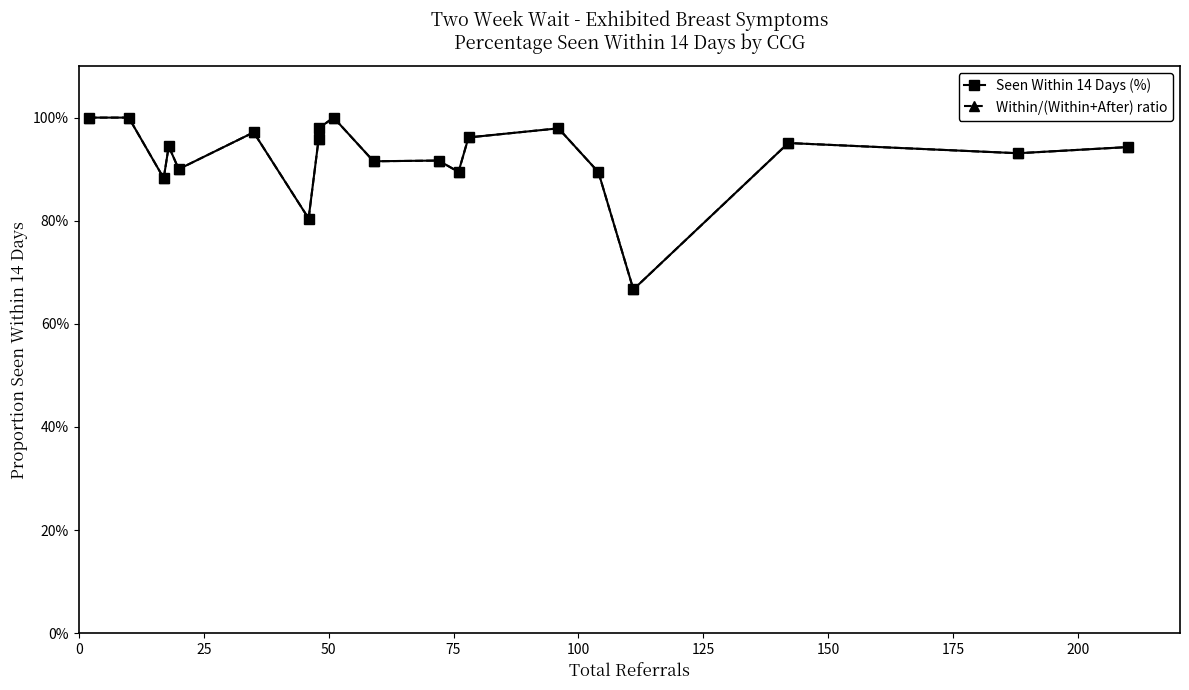

Rank the series by their maximum value, from highest to lowest.

Seen Within 14 Days (%), Within/(Within+After) ratio